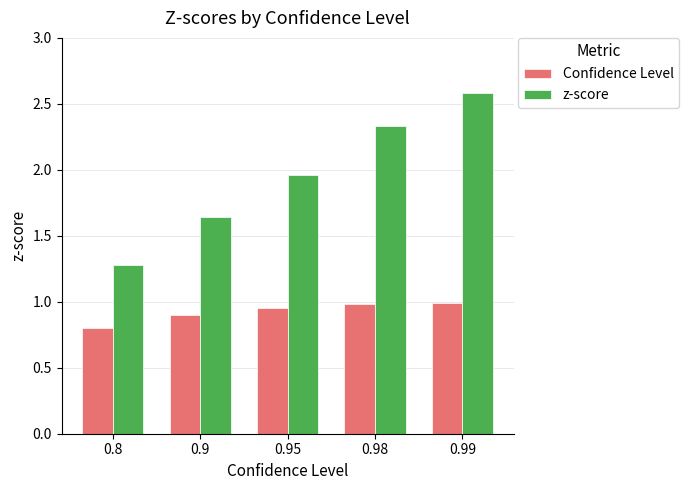

Which series has the widest spread of values?

z-score